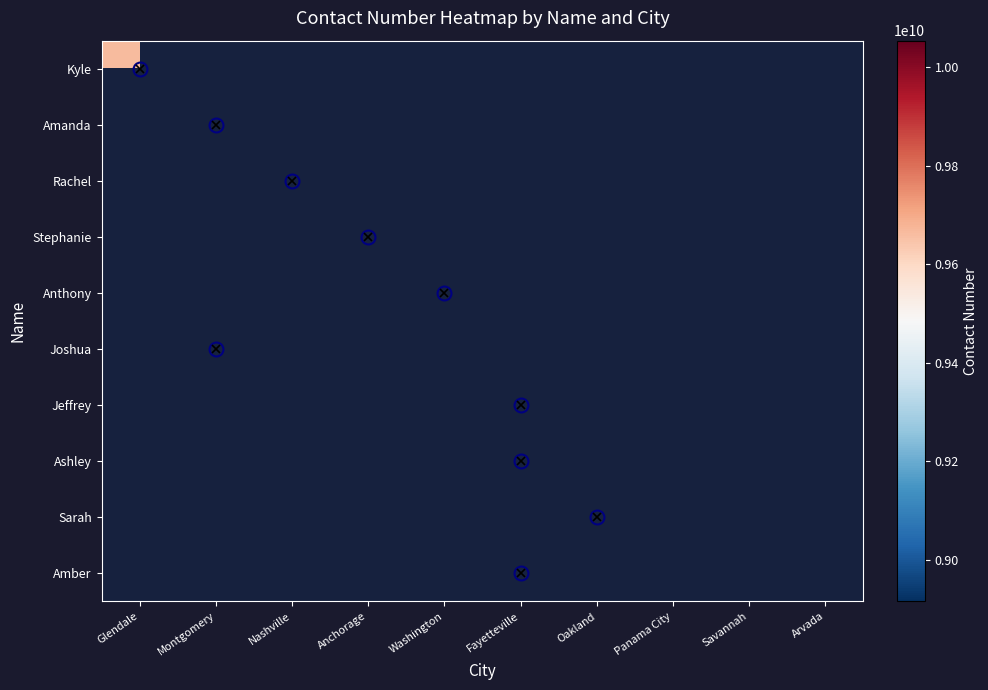

List the series in order of their overall mean, highest first.

Kyle, Amanda, Rachel, Stephanie, Anthony, Joshua, Jeffrey, Ashley, Sarah, Amber